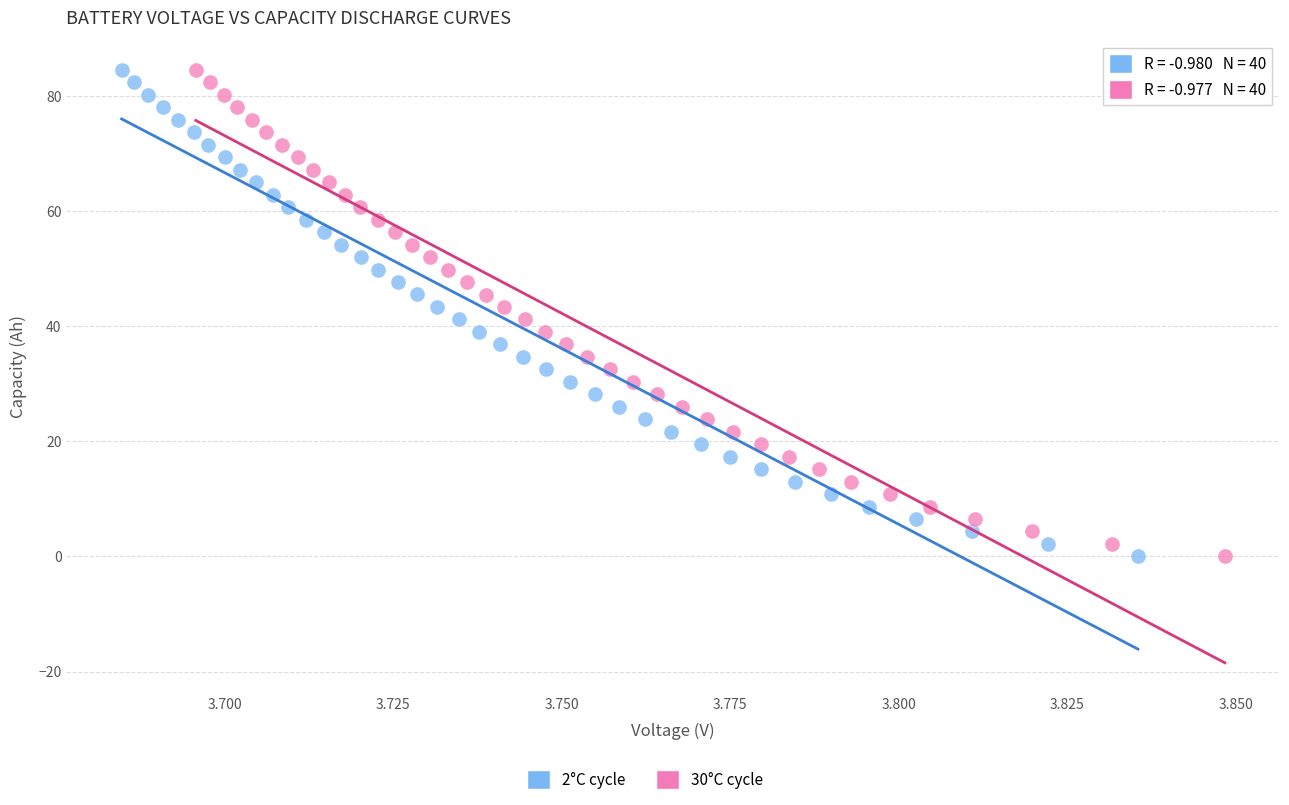

Which series has the widest spread of Y values?

2°C cycle